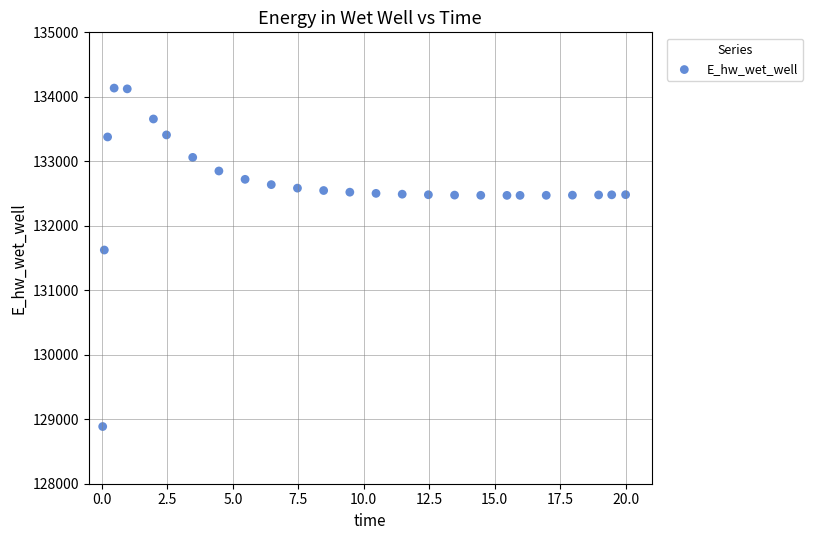

What is the range of X values (max minus min)?

20.0